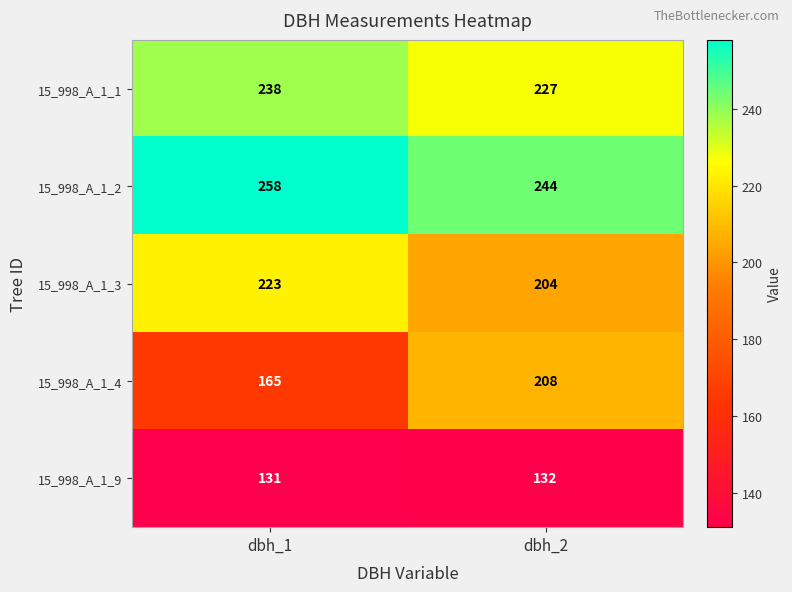

Between dbh_1 and dbh_2, which series saw the biggest shift?

15_998_A_1_4